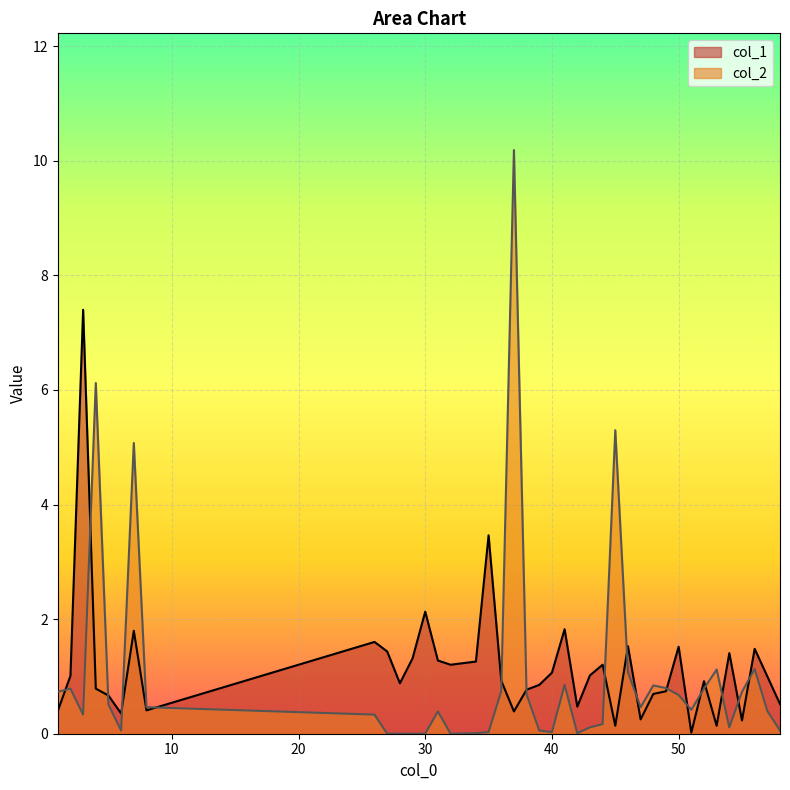

Rank the series at 4 from highest to lowest value.

col_2, col_1